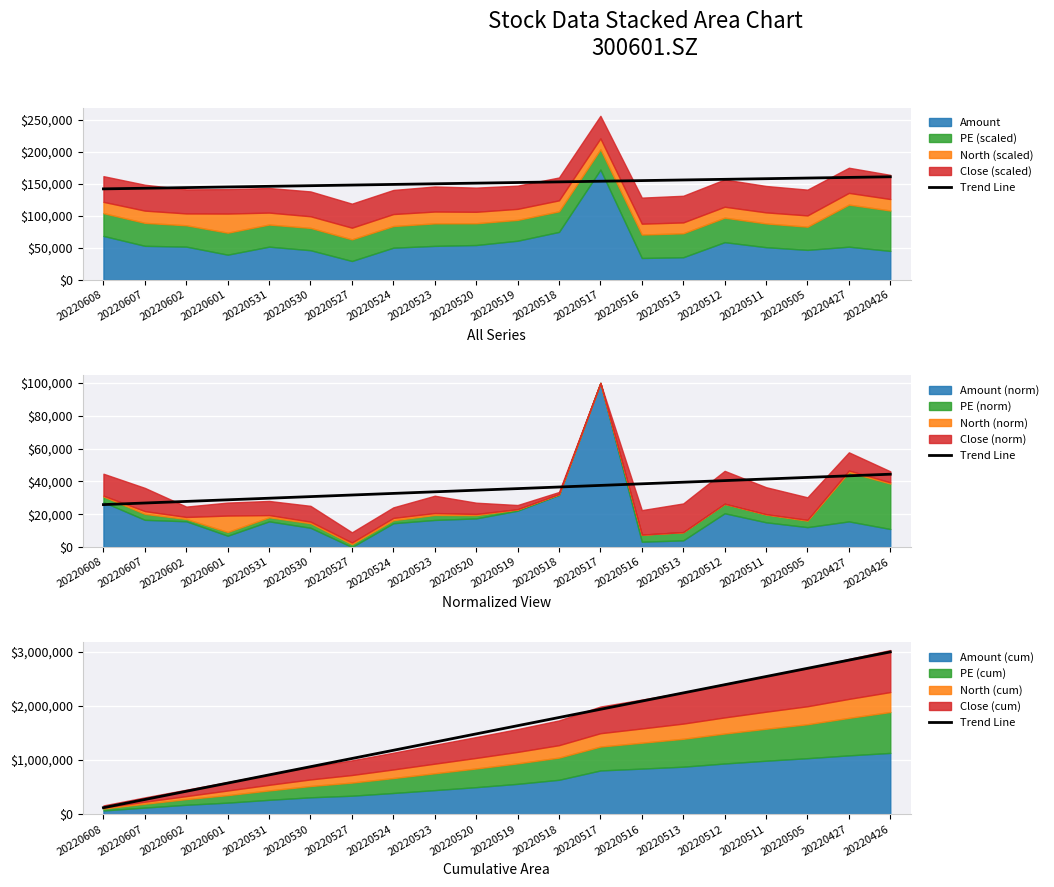

Reading left to right, what are all the values shown in this chart?

20220608=120183.0	20220607=271570.8	20220602=422958.6	20220601=574346.4	20220531=725734.2	20220530=877122.0	20220527=1028509.8	20220524=1179897.6	20220523=1331285.4	20220520=1482673.2	20220519=1634061.0	20220518=1785448.8	20220517=1936836.6	20220516=2088224.4	20220513=2239612.2	20220512=2391000.0	20220511=2542387.8	20220505=2693775.6	20220427=2845163.4	20220426=2996551.2